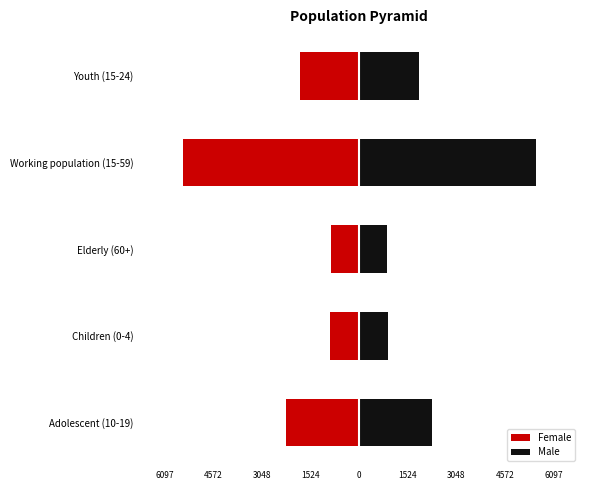

The Male series shows 915 at Children (0-4). True or false?

True